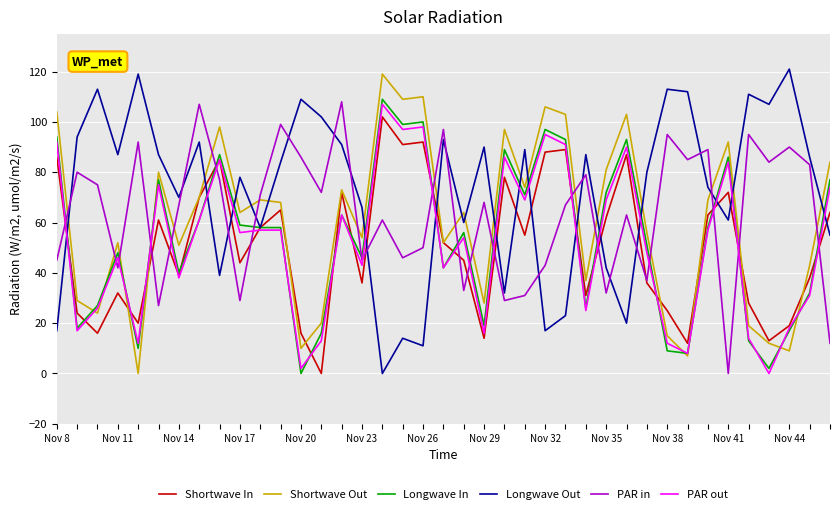

True or false: PAR in and PAR out intersect in this chart.

True